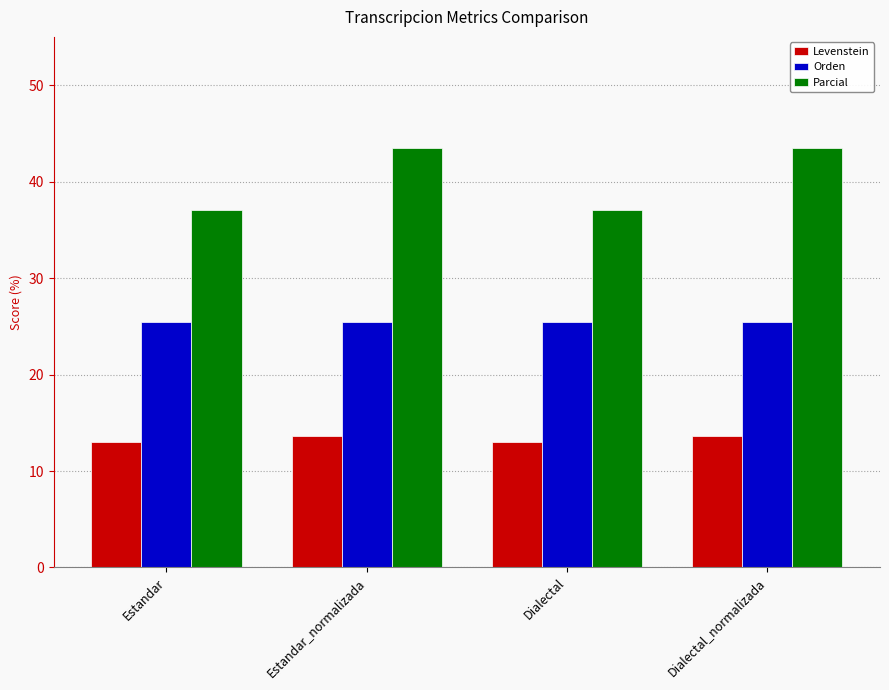

What are all the series names shown in the legend?

Levenstein, Orden, Parcial